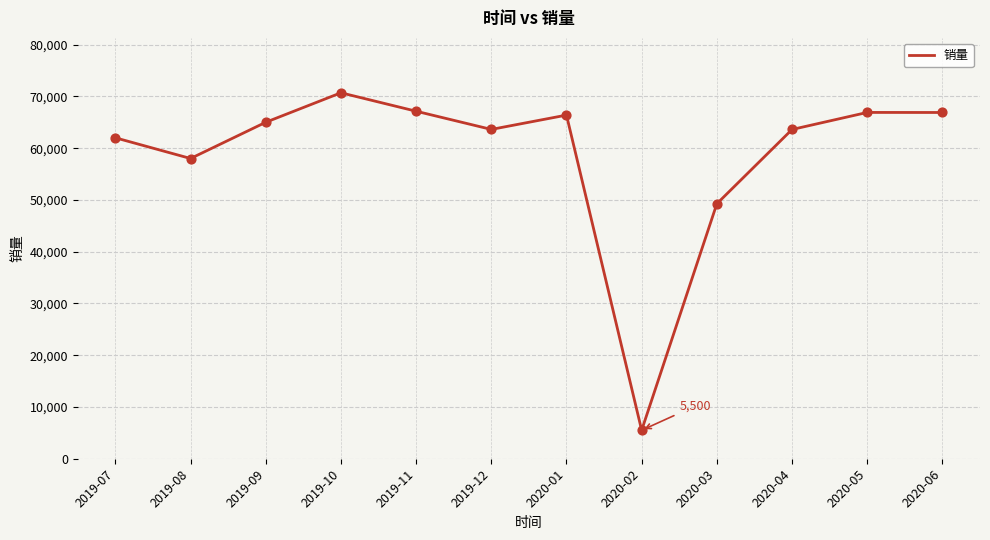

What is the change in value from 2019-09 to 2020-02?

-59500